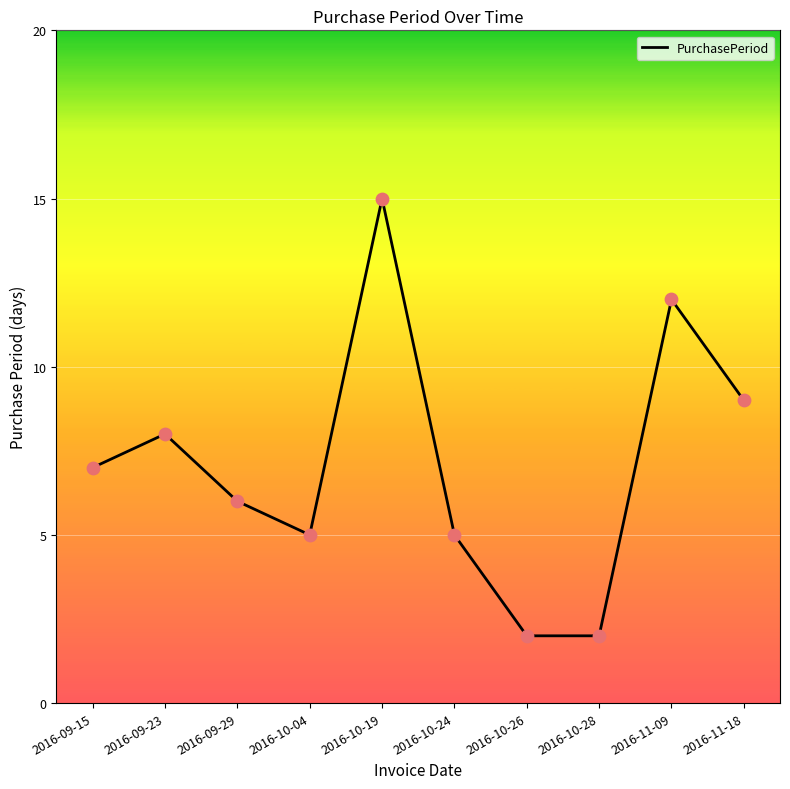

Which has a higher value, 2016-11-18 or 2016-10-04?

2016-11-18